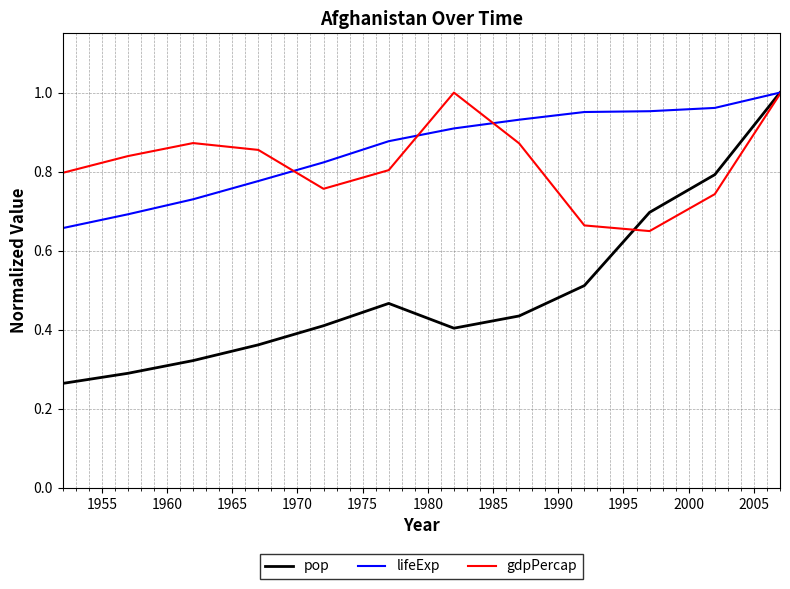

Which series has the largest range (max minus min)?

pop